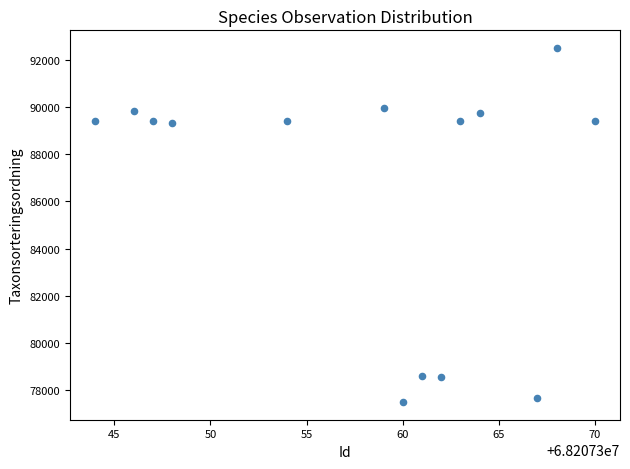

What is the range of Y values (max minus min)?

15021